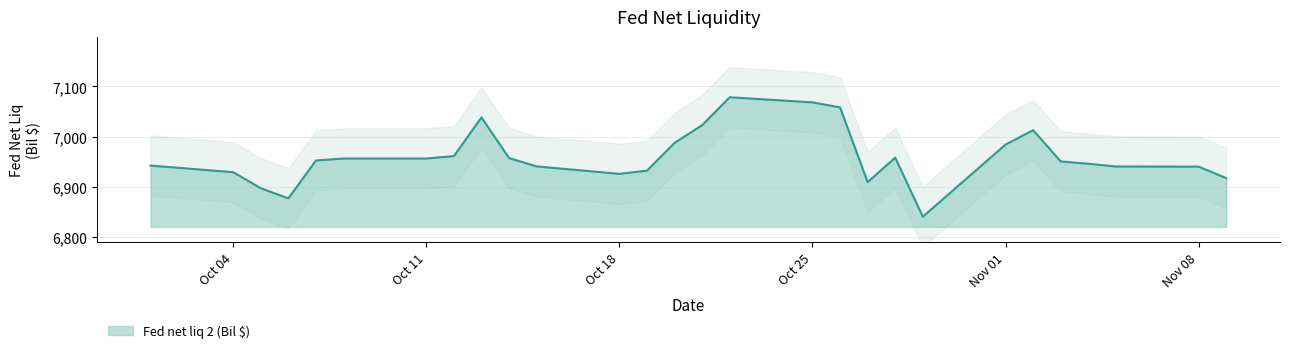

Reading left to right, list all the values displayed in this chart.

6942.5	6929.3	6897.3	6877.3	6952.6	6956.5	6956.5	6961.4	7038.4	6957.4	6940.8	6926.0	6932.3	6987.6	7023.0	7078.5	7068.4	7058.4	6909.5	6958.2	6840.6	6984.3	7013.0	6950.7	6946.1	6940.6	6940.3	6917.5